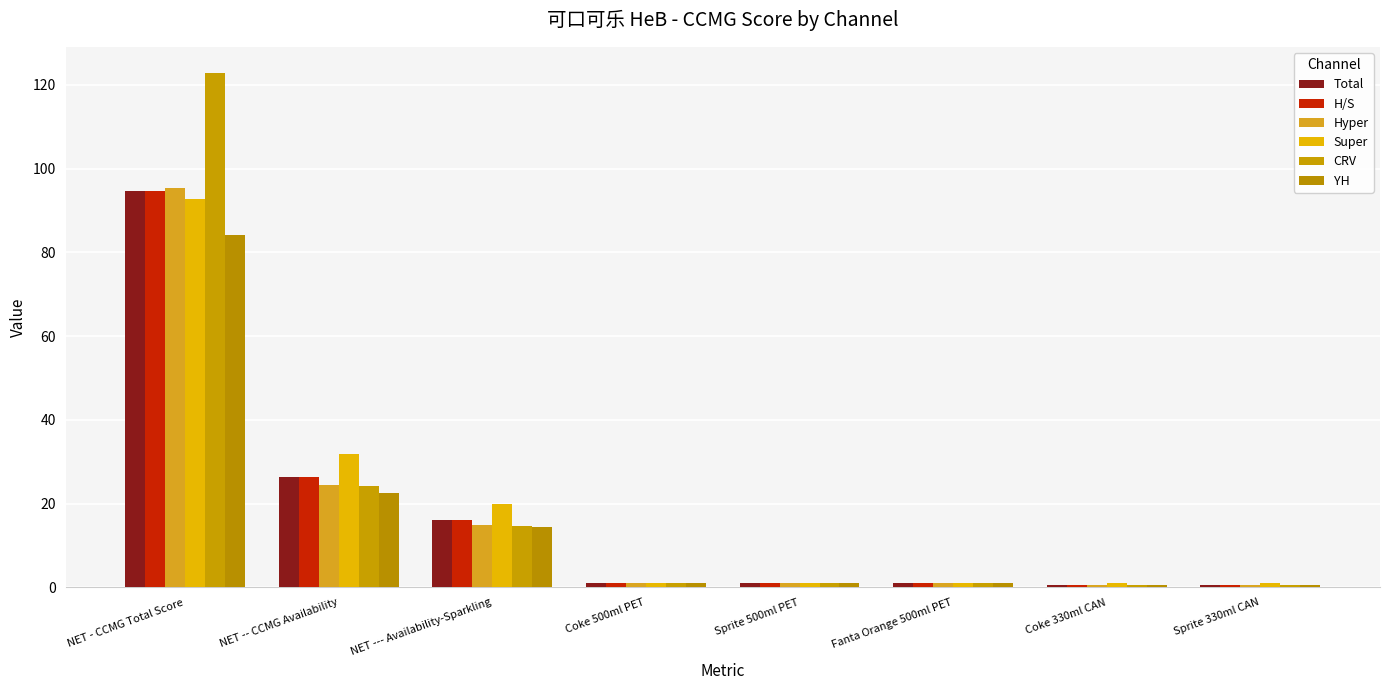

How many categories are shown in the chart?

8